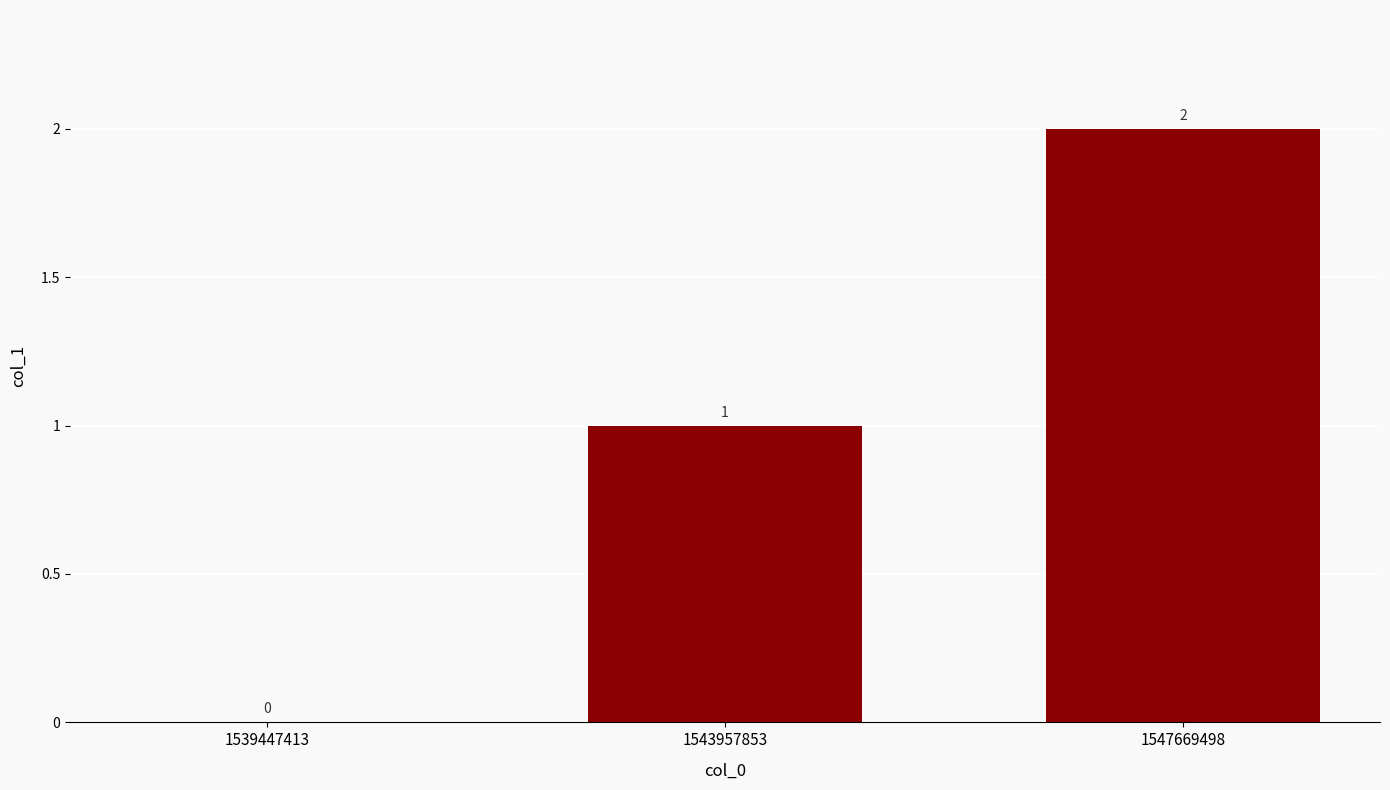

The value at 1539447413 is 0. True or false?

True